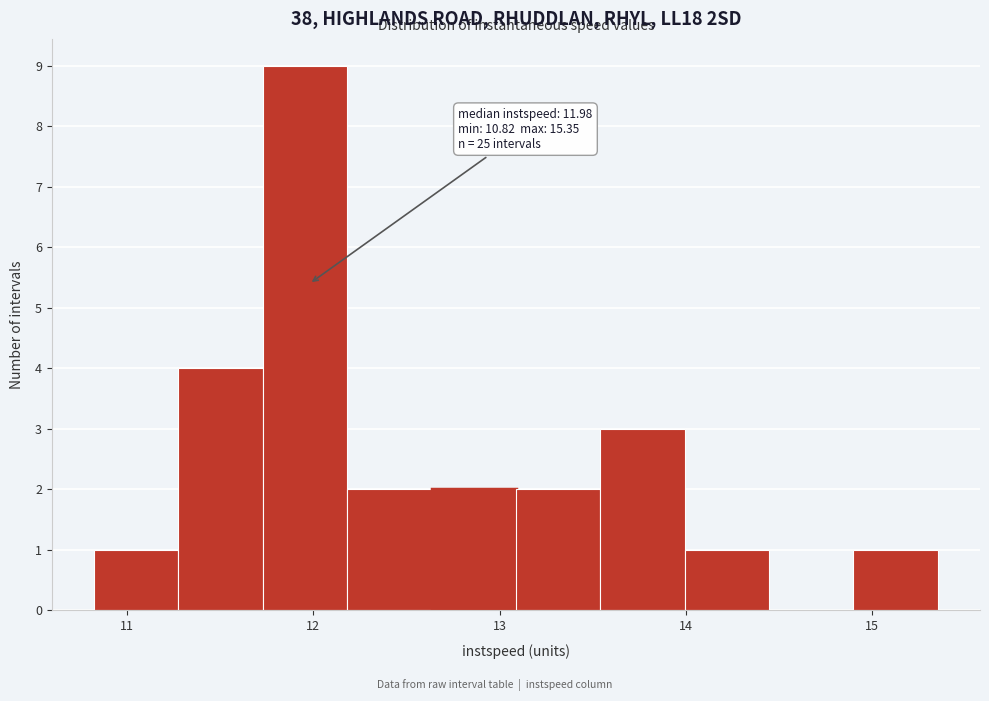

Over which range of the x-axis is the bar tallest?

11.7 to 12.2